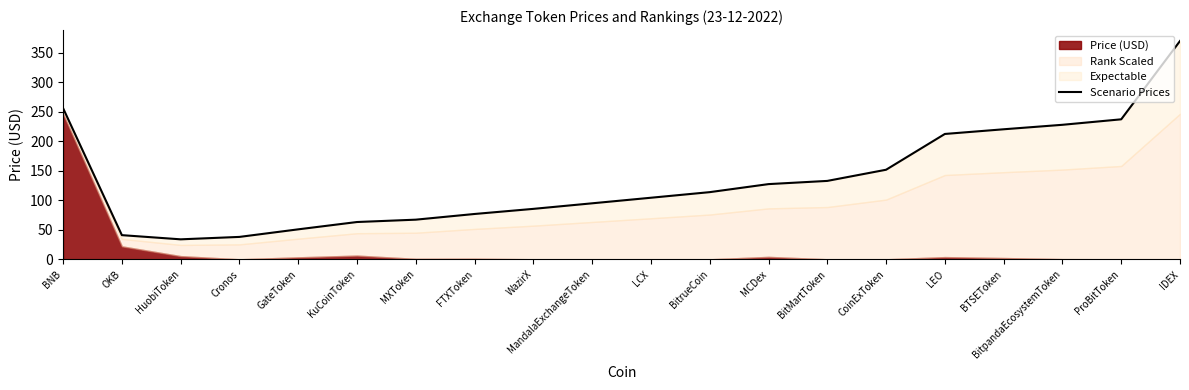

Is it true that the value at IDEX is 558.5?

False